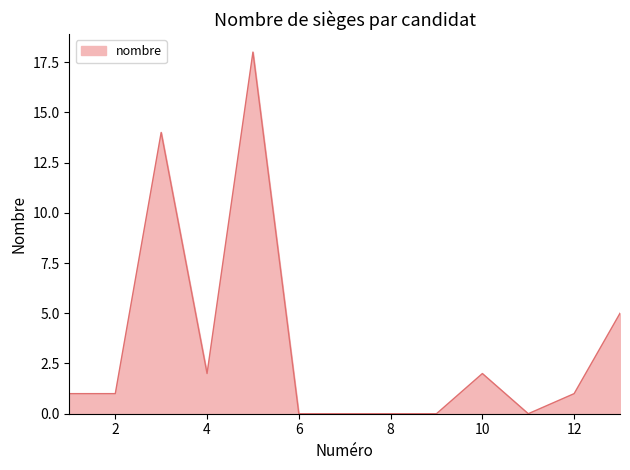

What is the difference between the maximum and minimum values?

18